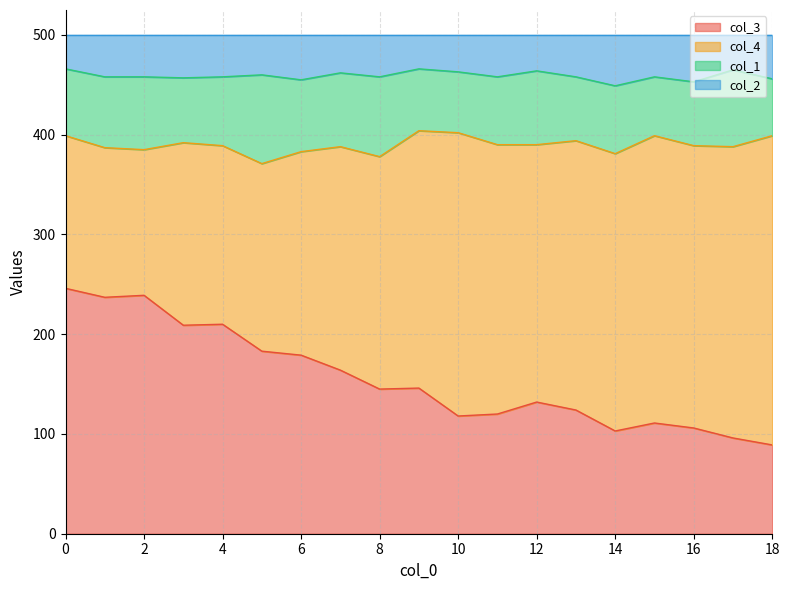

What is the total value across all series at 6?

500